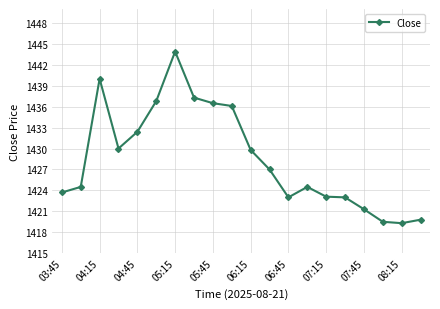

What is the value of the 7th point from the left?

1443.9